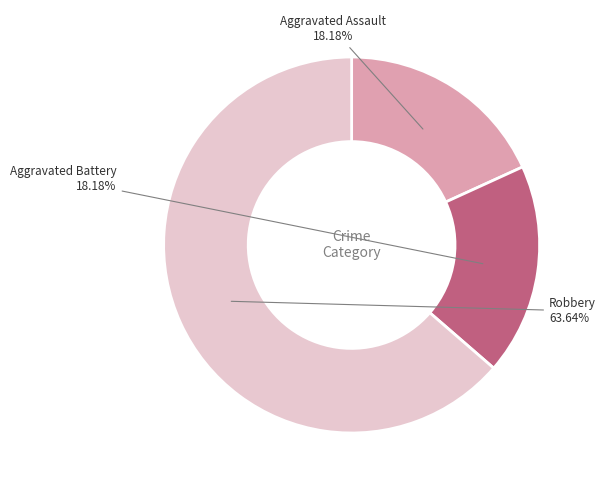

Count the number of slices in the pie.

3